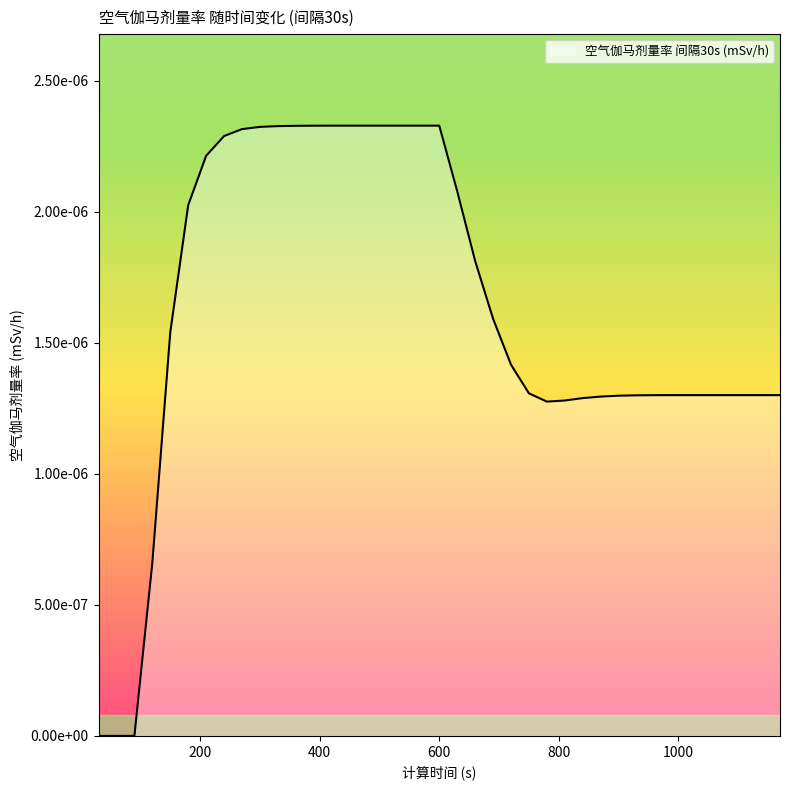

How many points are lower than both their immediate neighbors (excluding endpoints)?

1